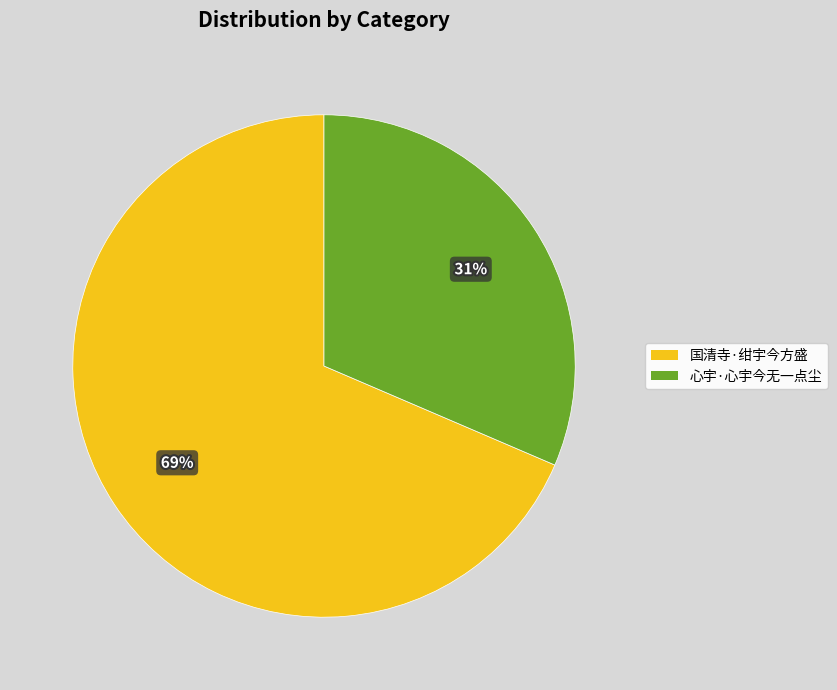

Combined, do 国清寺·绀宇今方盛 and 心宇·心宇今无一点尘 account for over 50%?

Yes